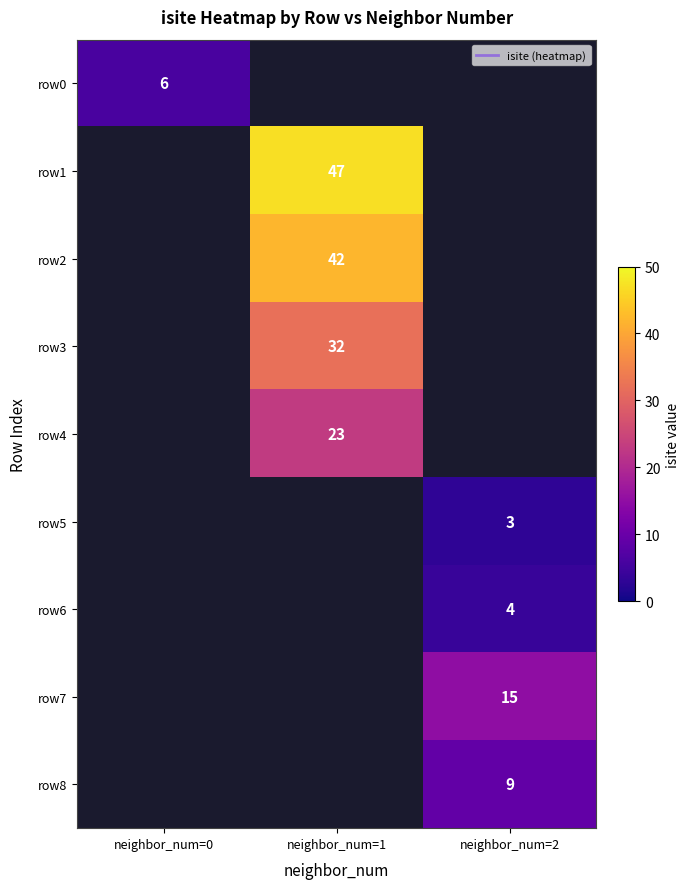

At how many categories does at least one series exceed 6?

2